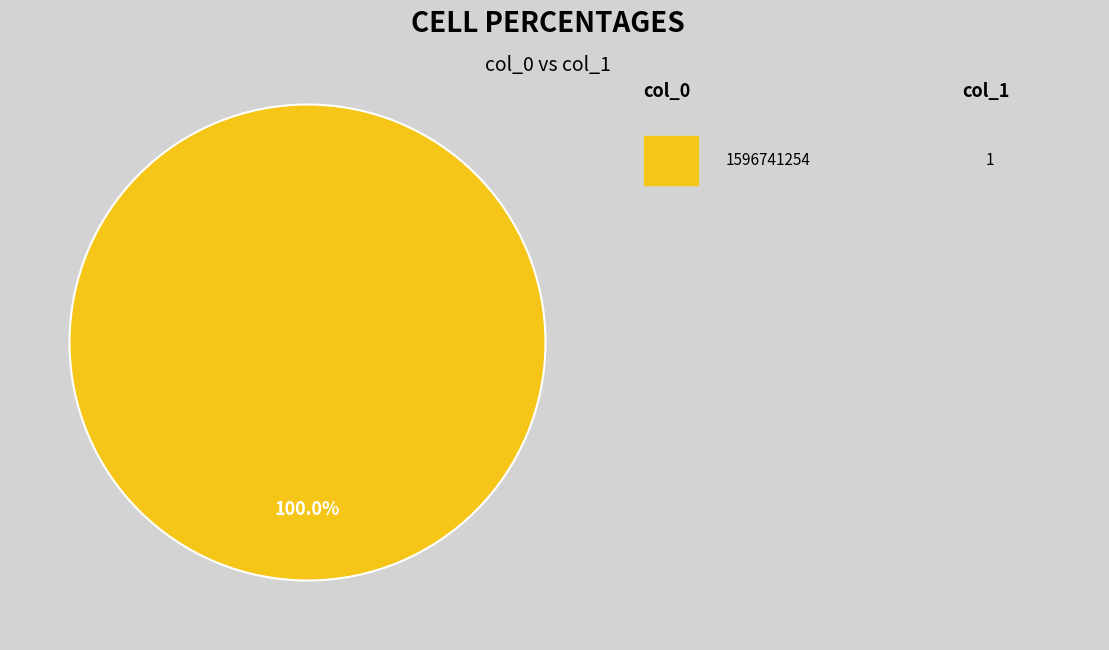

Does any single category account for the majority?

Yes